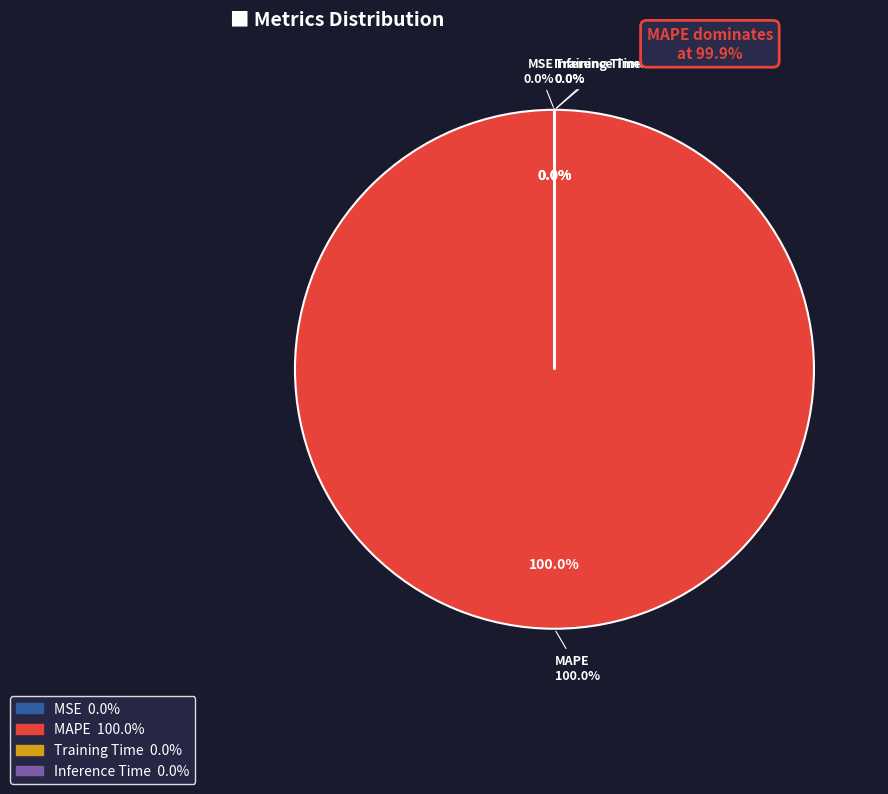

Does MSE account for over 50% of the chart?

No